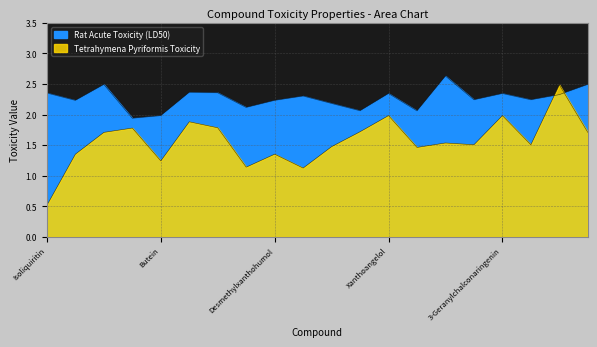

List the series in order of their overall mean, highest first.

Rat Acute Toxicity (LD50), Tetrahymena Pyriformis Toxicity